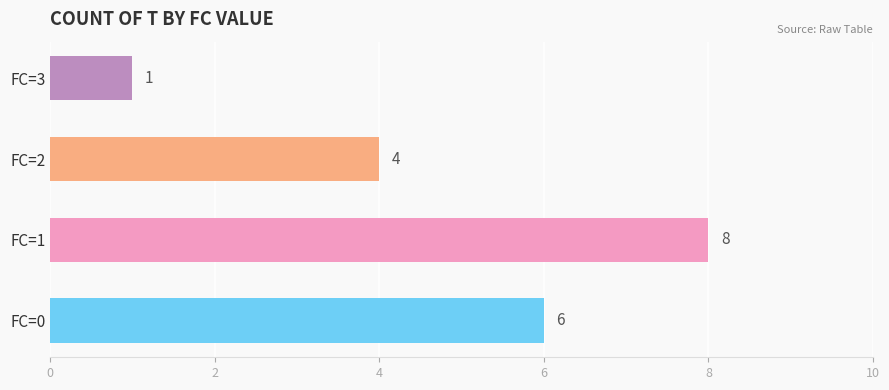

How many data points are less than 6?

2